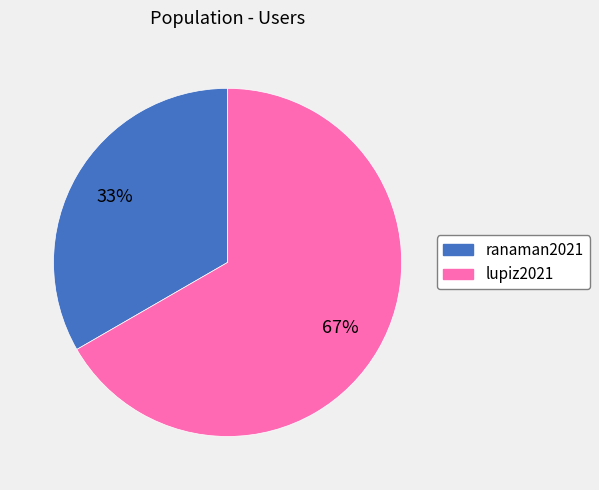

What percentage is the ranaman2021 slice, to the nearest percent?

33%